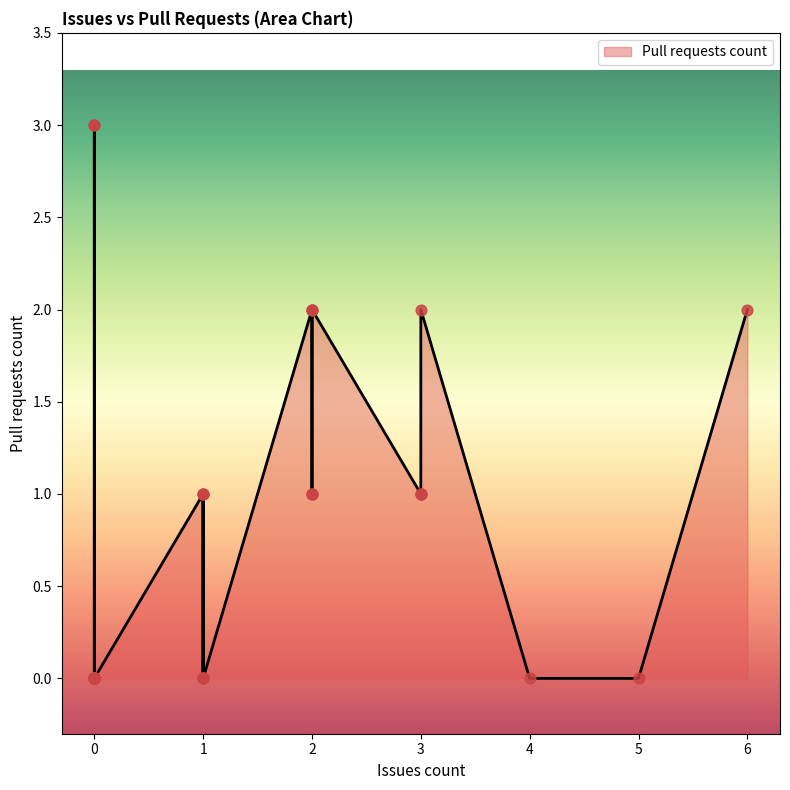

Between 0 and 3, which is larger?

3